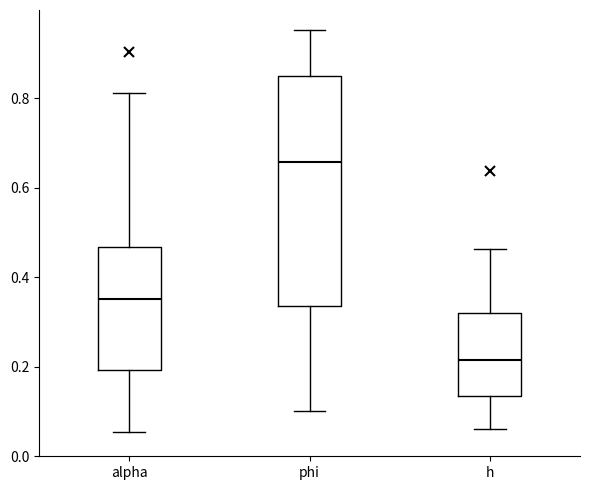

Which box's median line is the lowest?

h